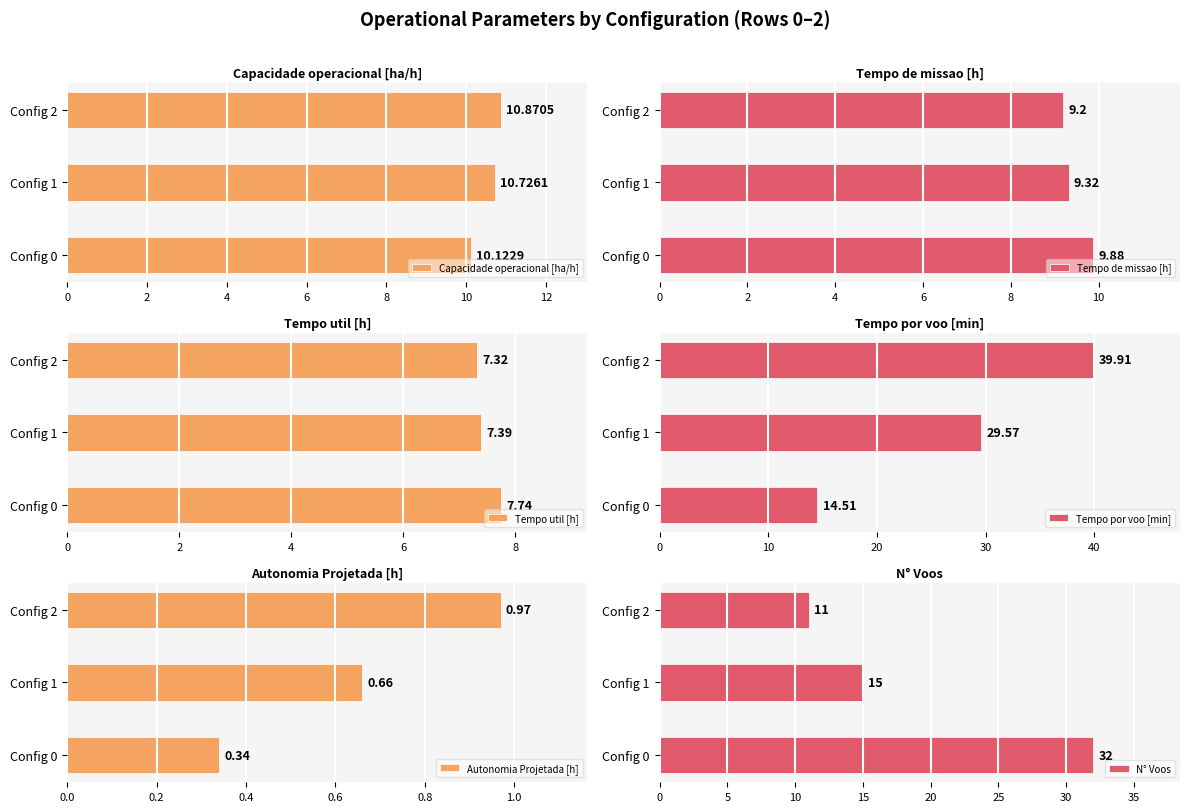

At which category is the sum across all series the highest?

4